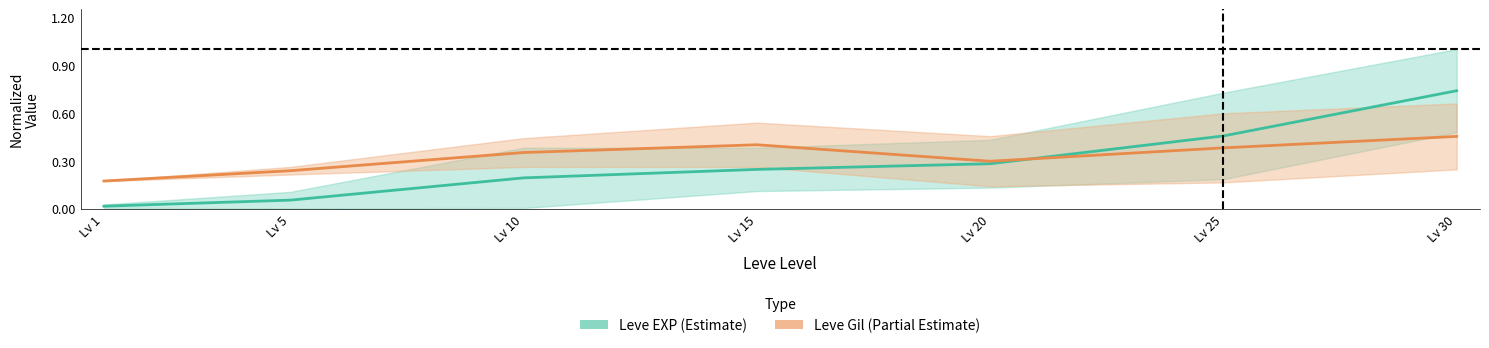

True or false: Leve Gil (Partial Estimate) has a value of 0.4 at Lv 20.

False